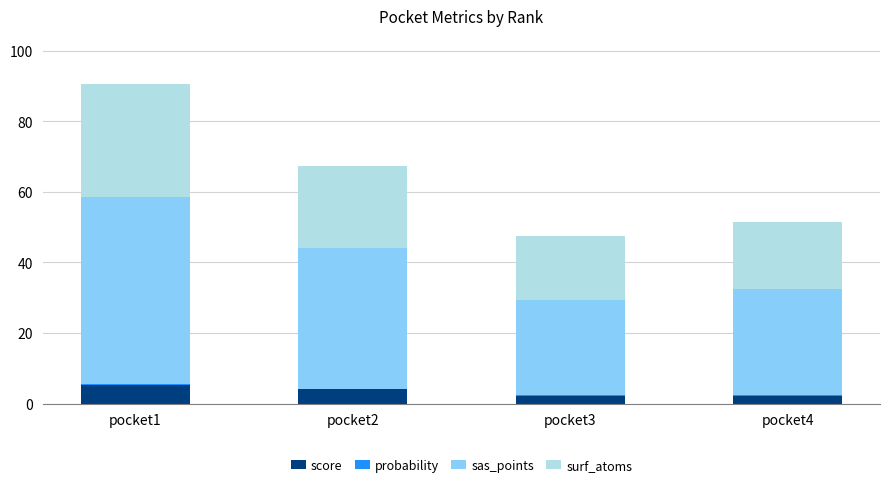

What is the highest value of the score series?

5.3